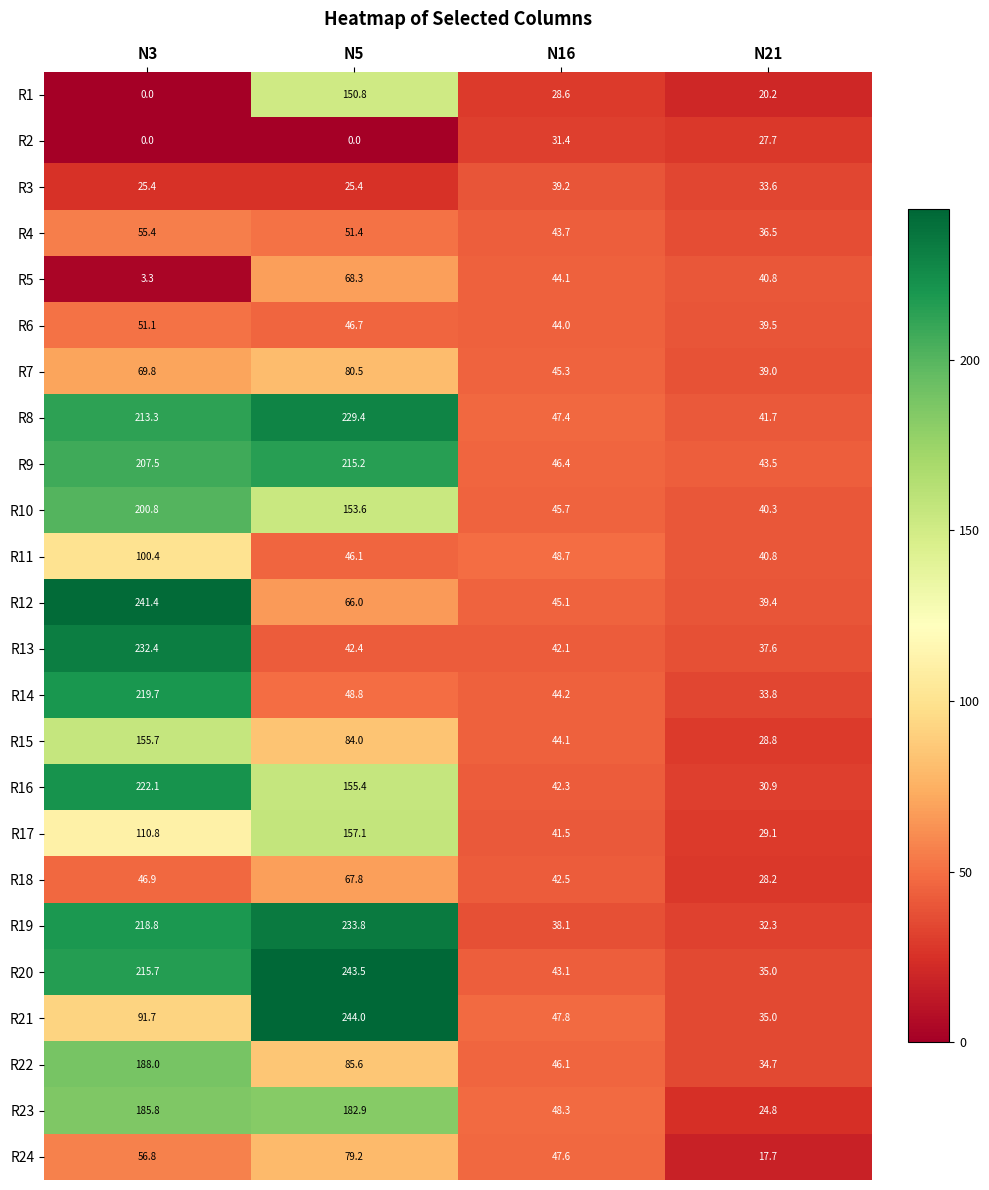

What is the average value of the R10 series?

110.1